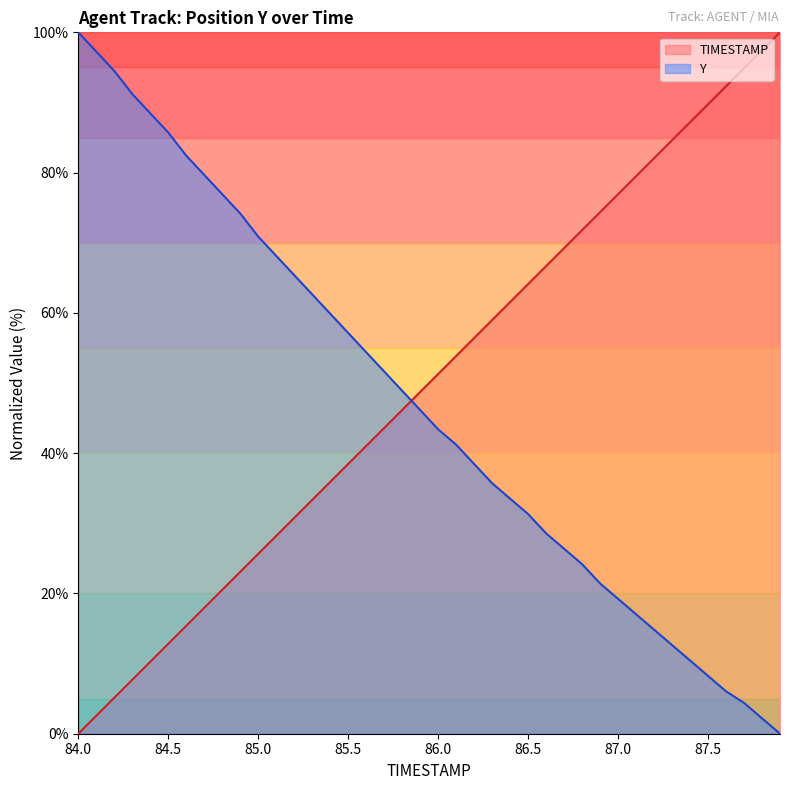

How many series are shown in this chart?

2